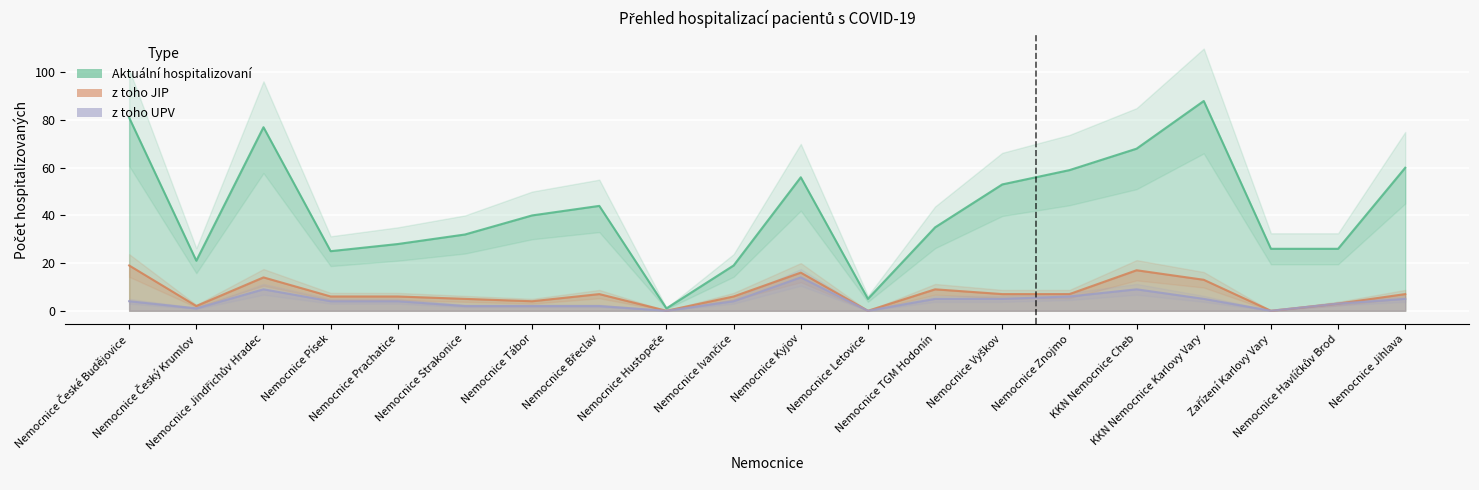

True or false: Aktuální hospitalizovaní and z toho JIP intersect in this chart.

False